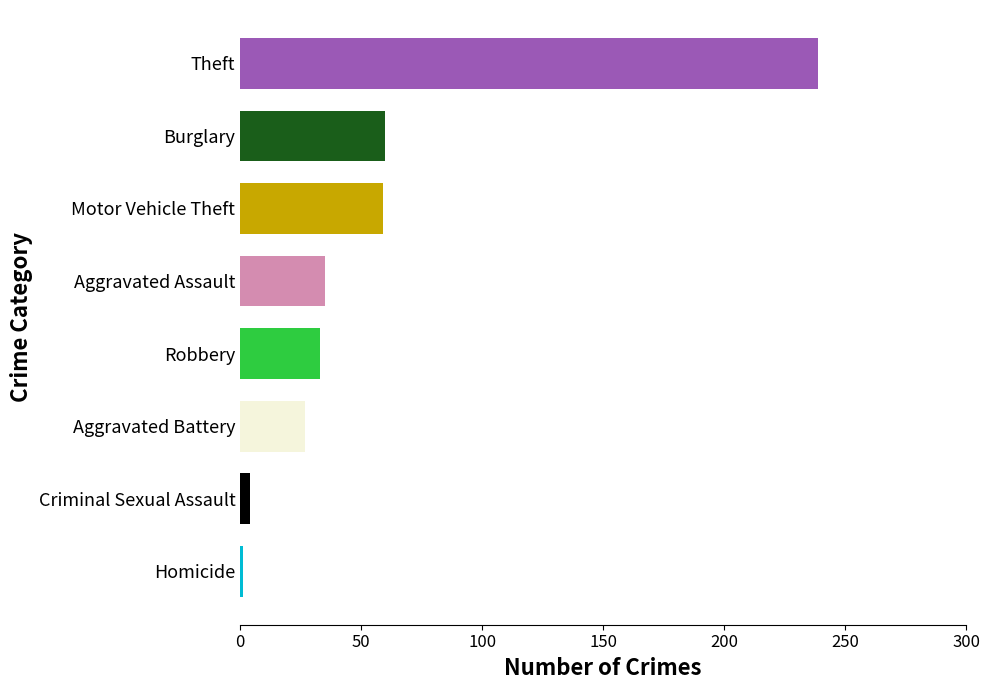

What is the difference between the second highest and minimum values?

59